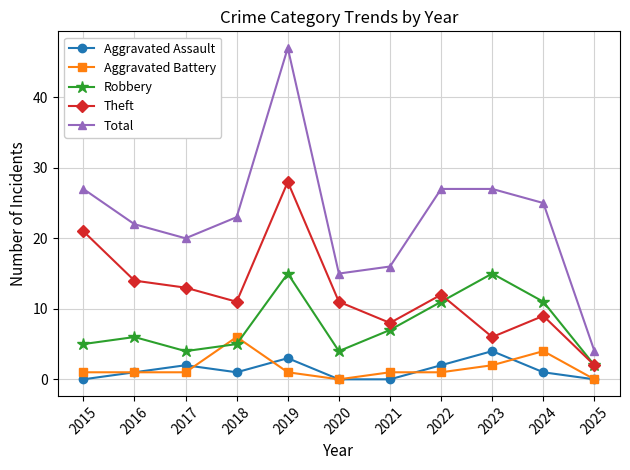

The Total series shows 63 at 2019. True or false?

False